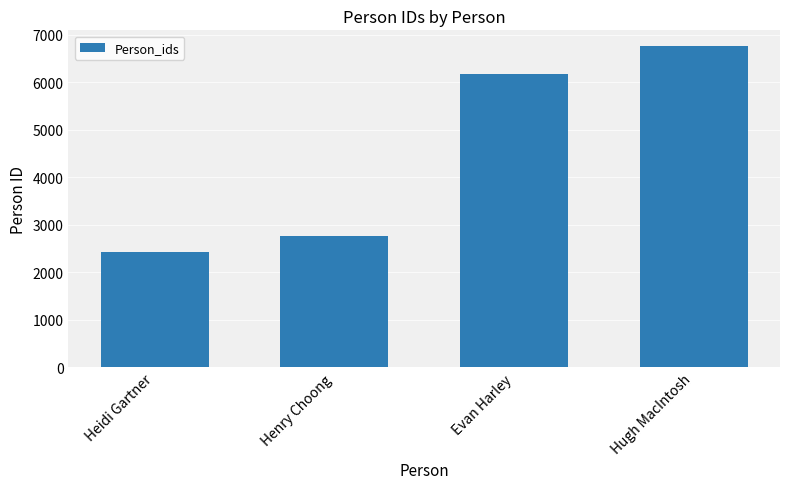

Are the bars grouped side by side (vs. stacked)?

No